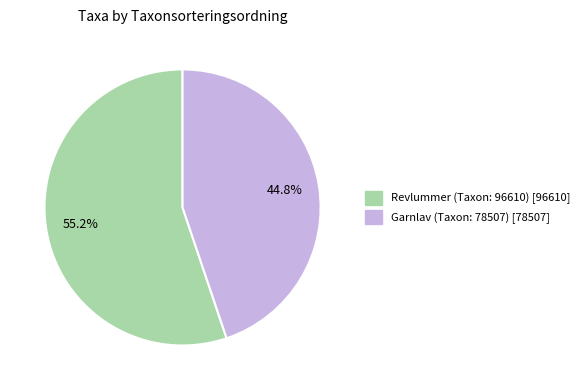

Does any single category account for the majority?

Yes